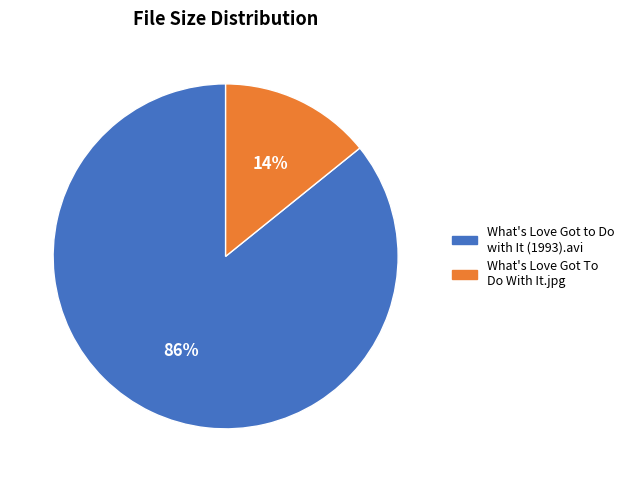

Is it true that What's Love Got to Do with It (1993).avi is 86% of the pie?

True